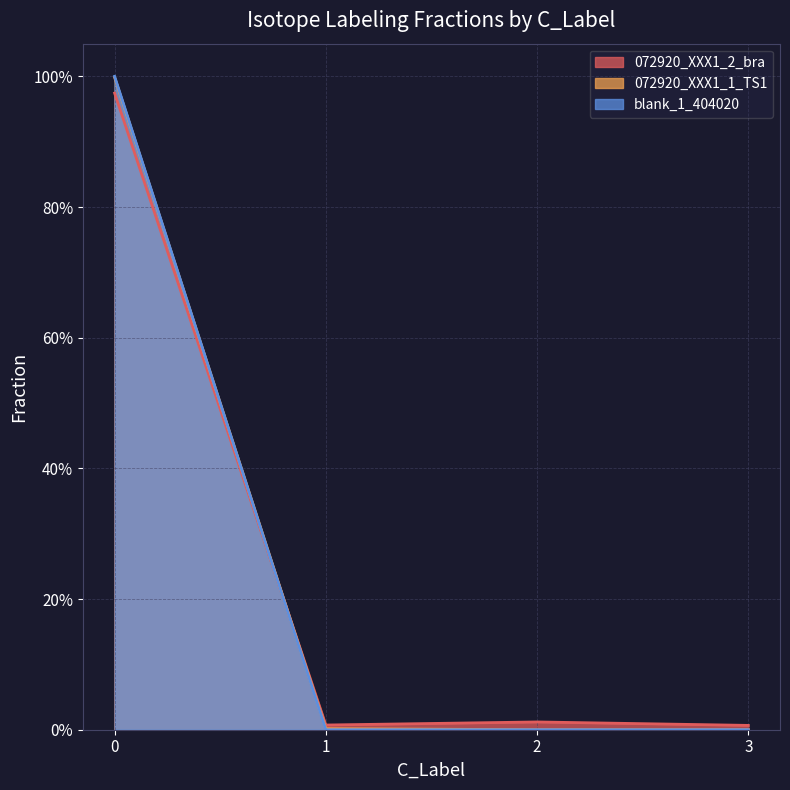

How many interior local peaks does the 072920_XXX1_2_bra series have?

1